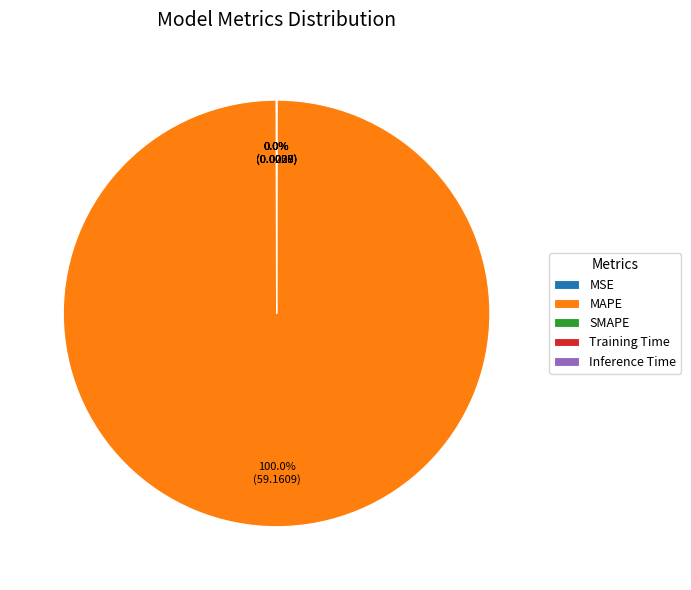

What is the largest slice in the pie chart?

MAPE